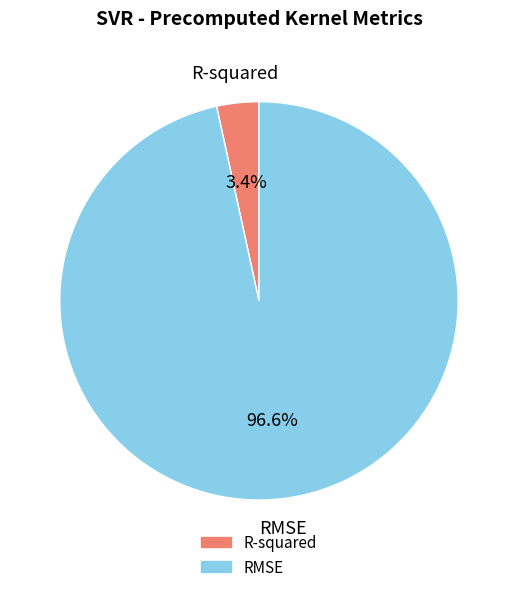

To the nearest percent, what is the average slice percentage?

50%